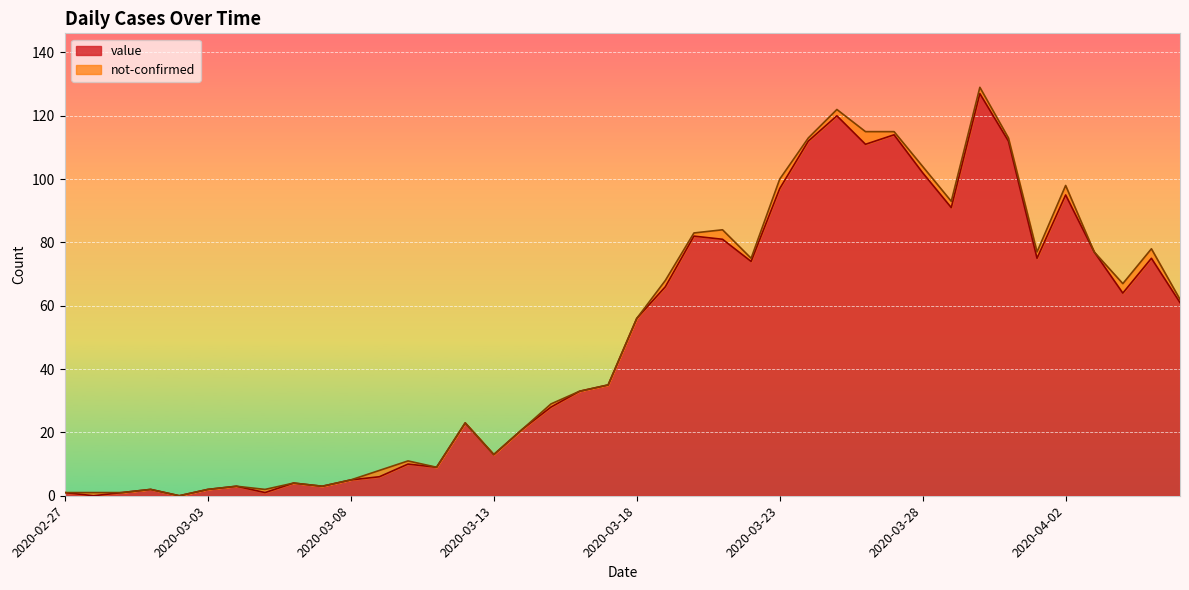

The value at 2020-03-25 is 120. True or false?

True